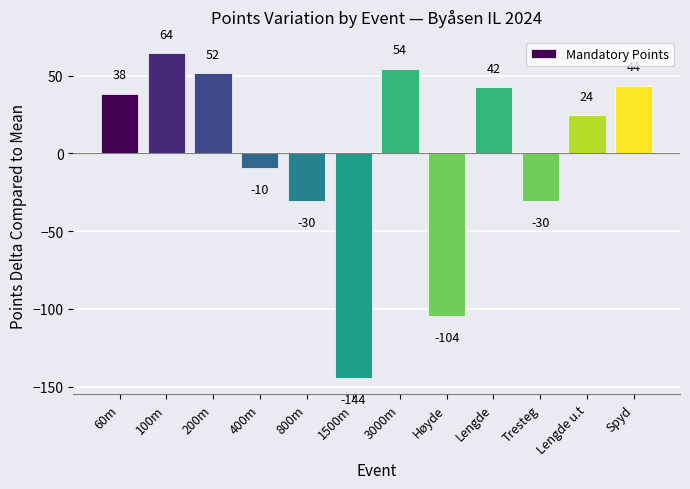

Are the bars horizontal?

No